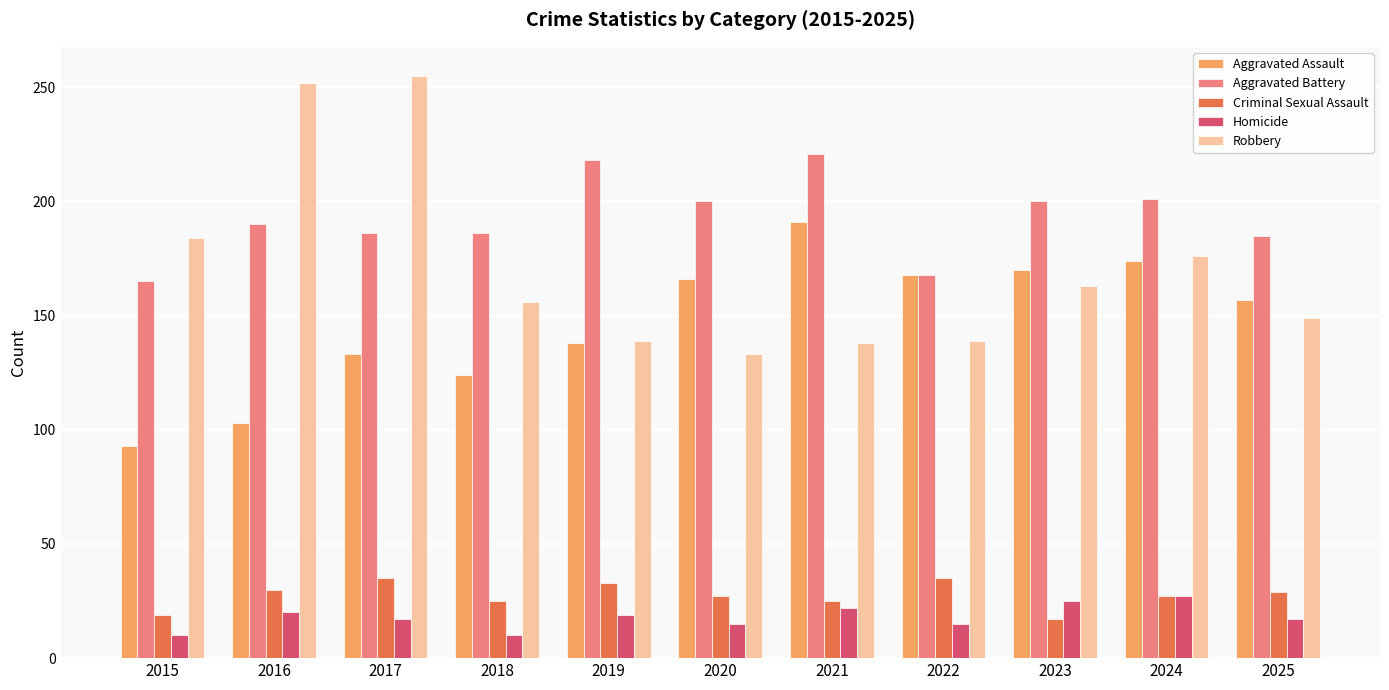

What is the sum of all Homicide values?

197